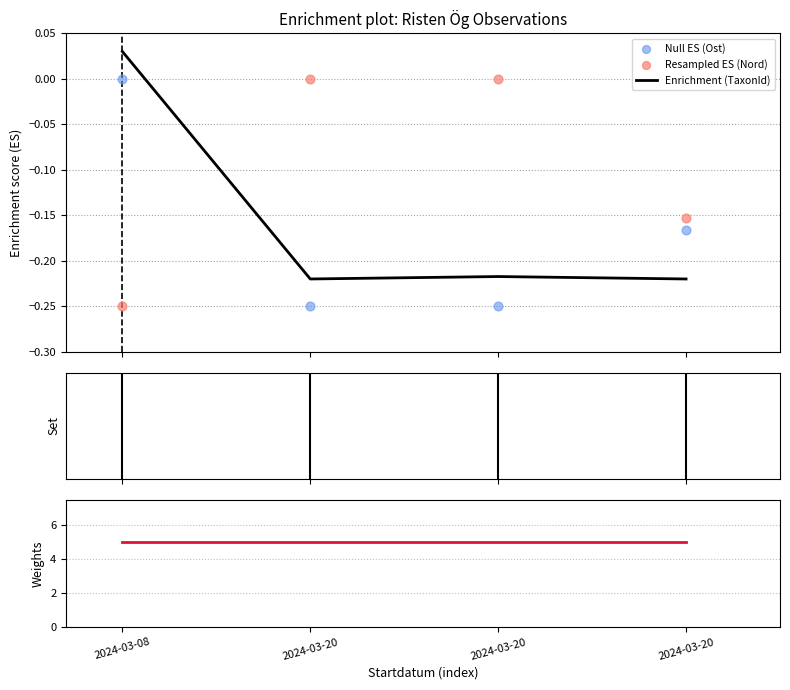

Which series has the widest spread of Y values?

Enrichment (TaxonId)